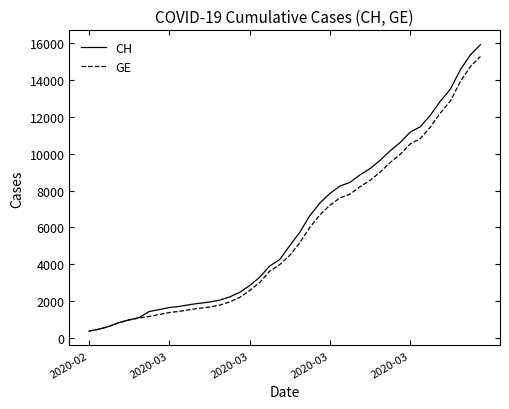

Which series has the largest range (max minus min)?

CH